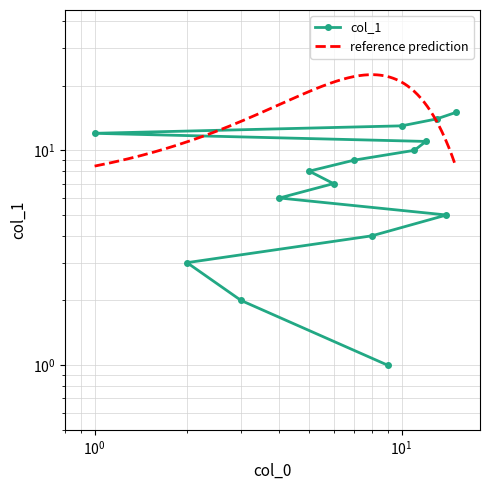

The value at 8 is 4. True or false?

True